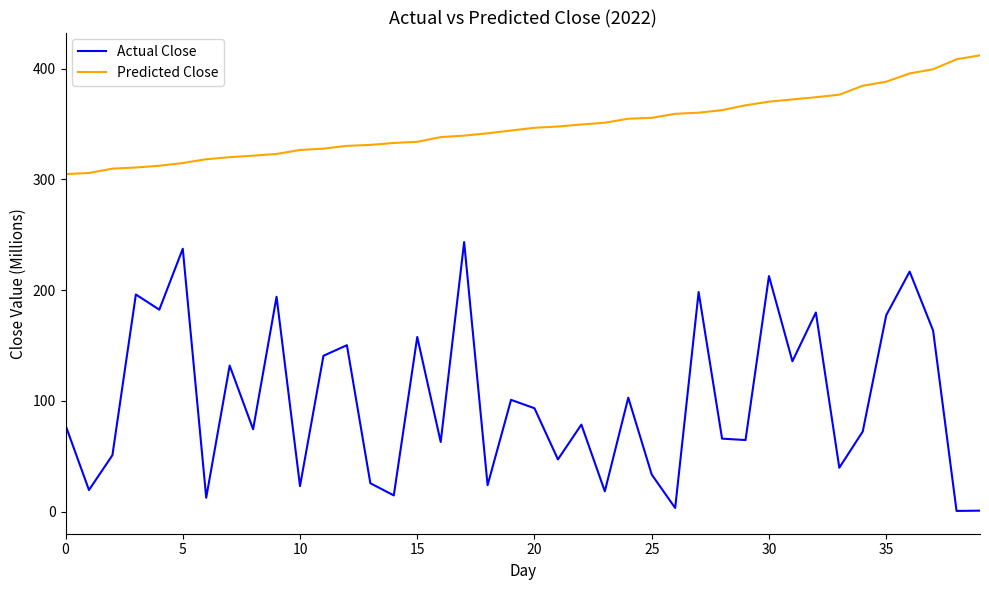

How many series are shown in this chart?

2